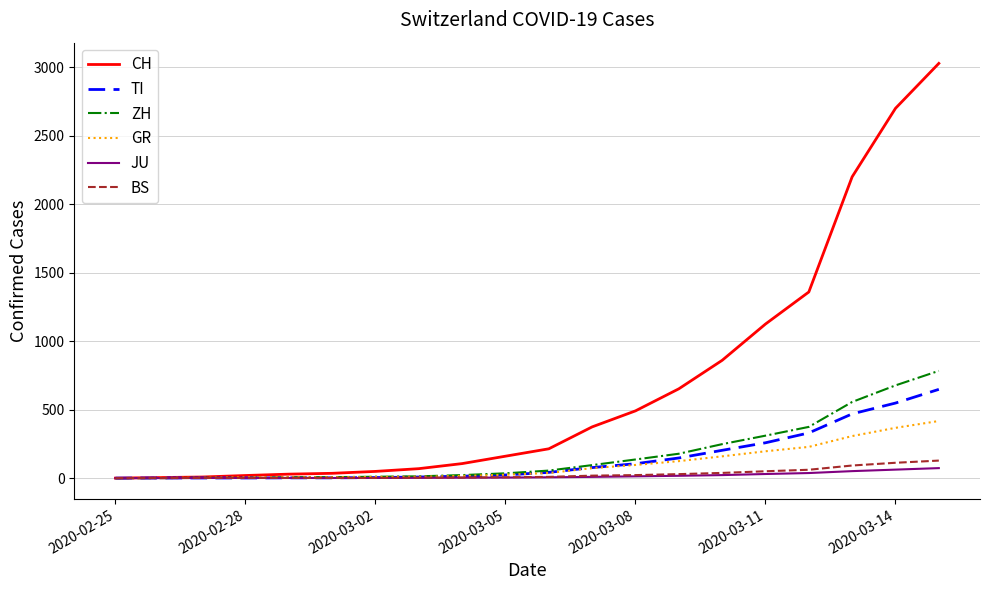

Which series has the largest range (max minus min)?

CH